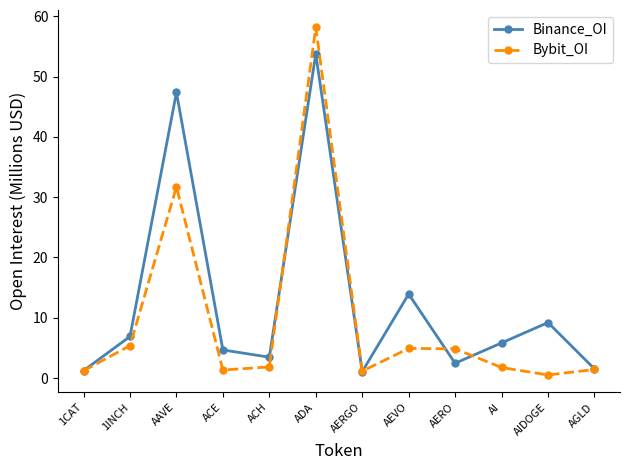

True or false: Binance_OI has a value of 3.5 at ACH.

True